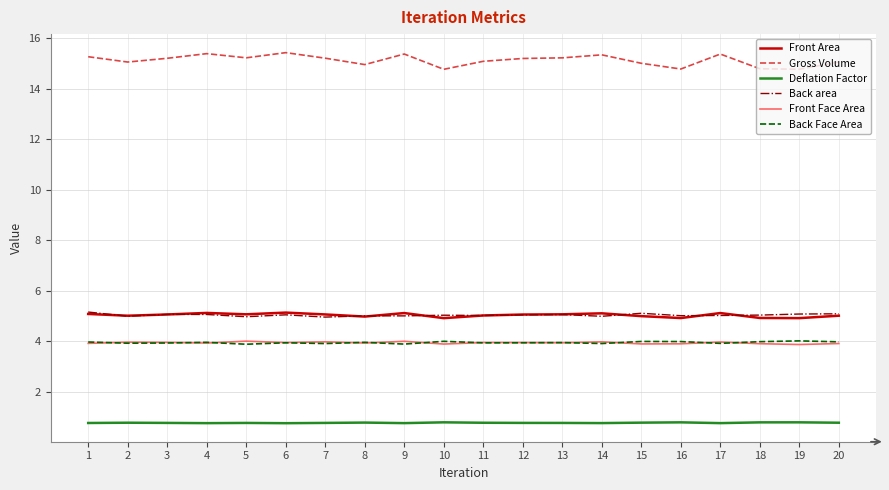

What is the total value across all series at 5?

33.9